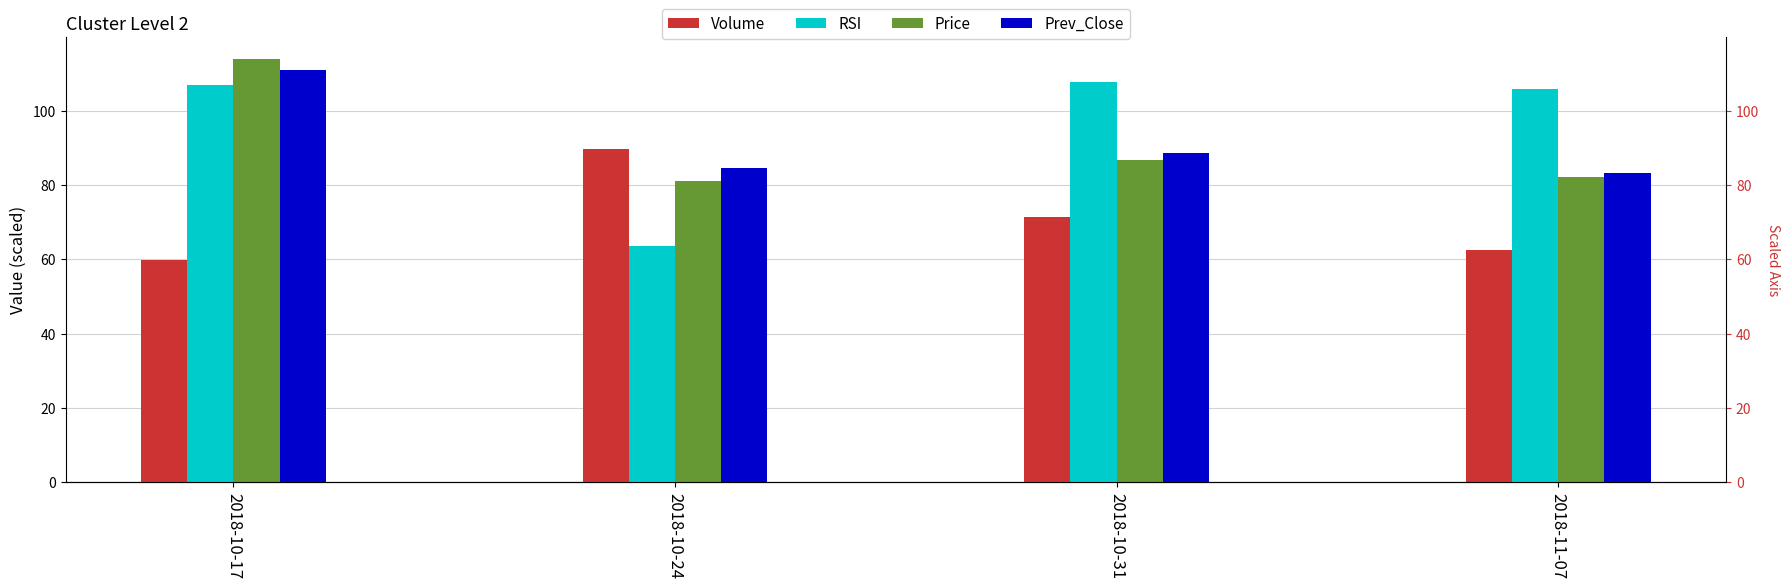

Which series has the largest range (max minus min)?

RSI